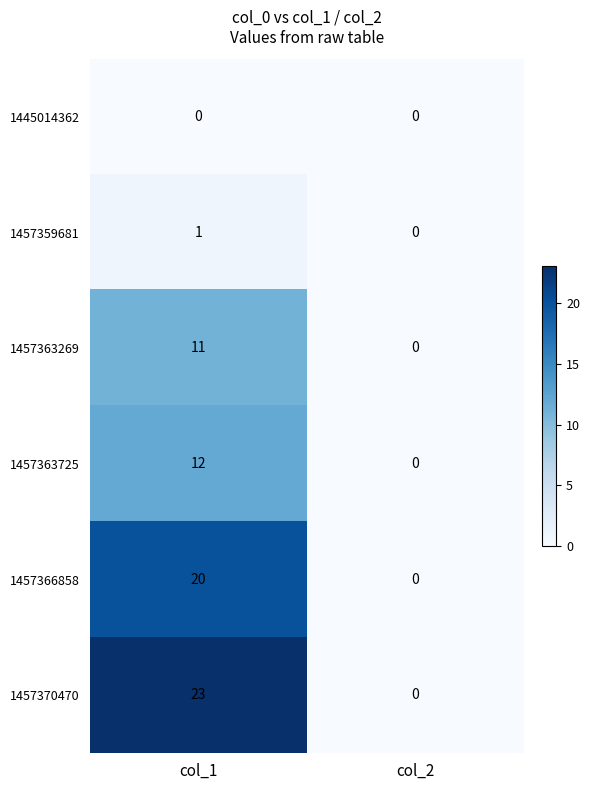

How many data points in 1457370470 are less than 23?

1